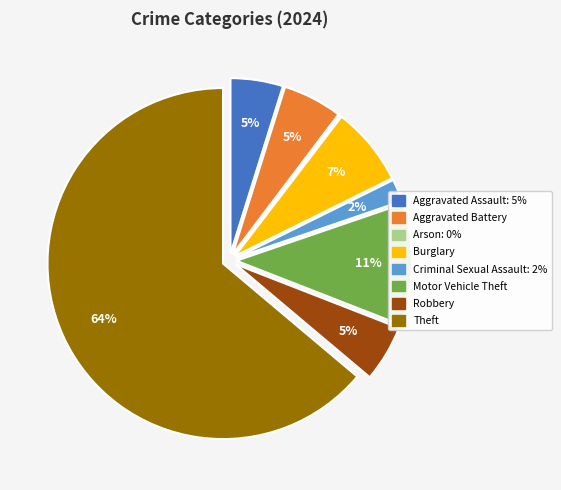

To the nearest percent, what portion does Robbery represent?

5%